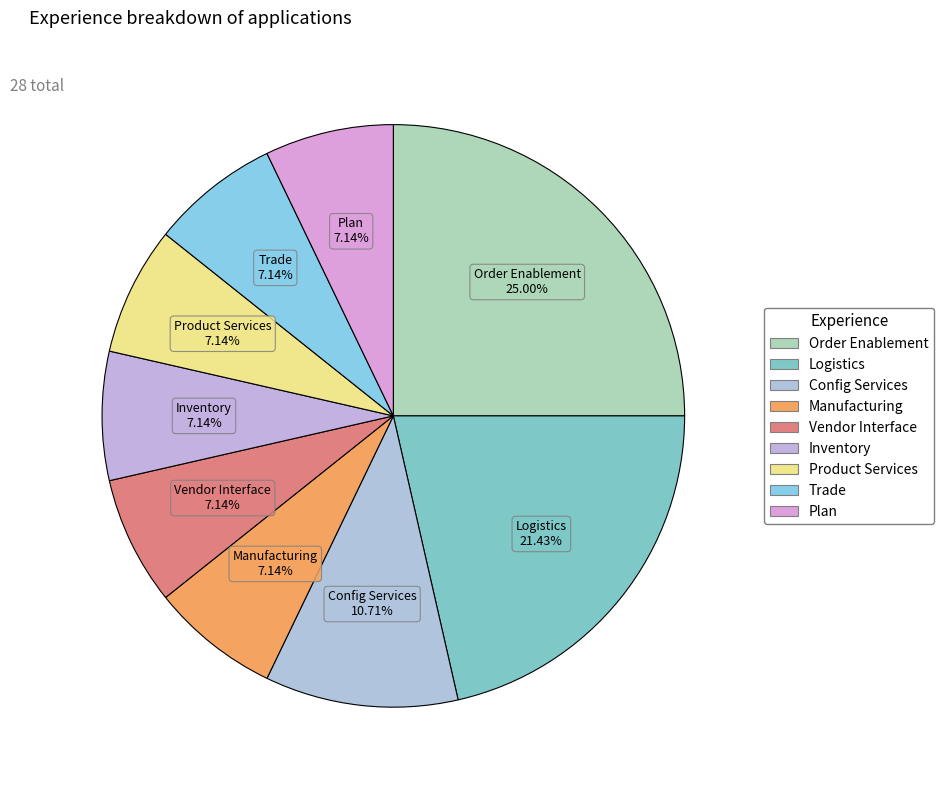

Count the number of slices in the pie.

9